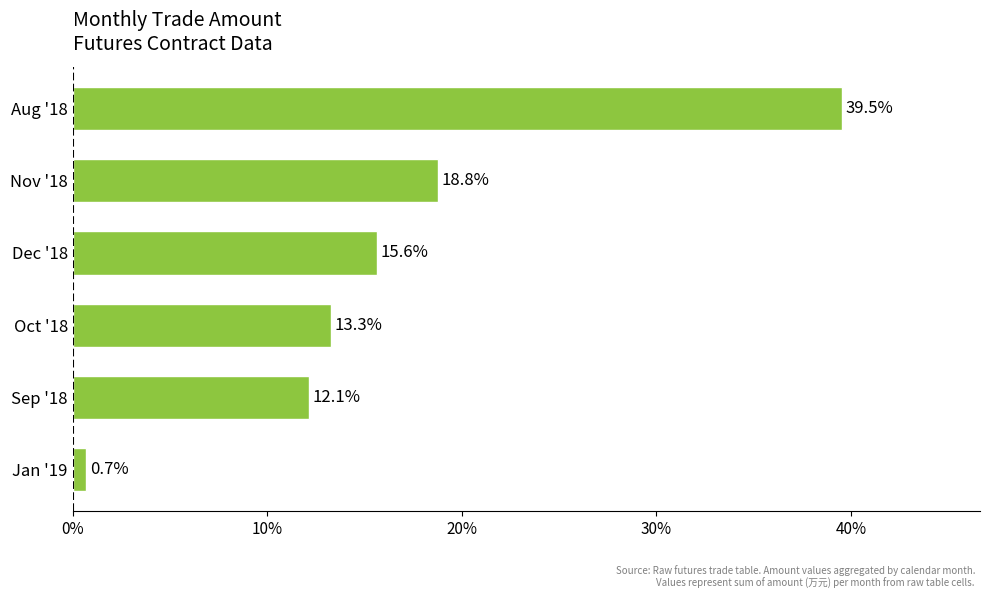

What is the difference between the maximum and minimum values?

38.8